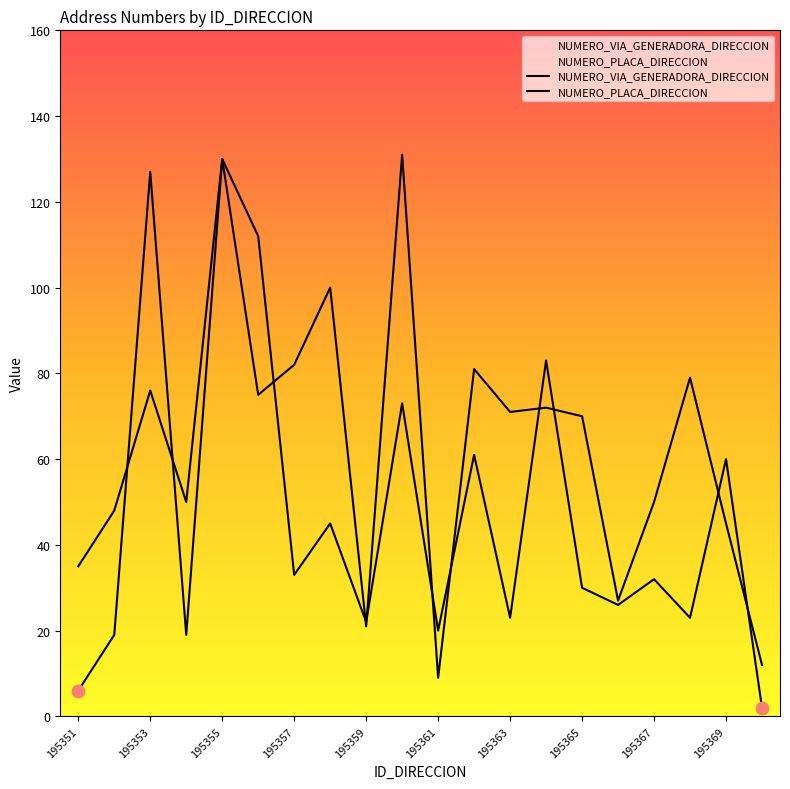

Is the value of NUMERO_PLACA_DIRECCION at 195354 greater than the value of NUMERO_VIA_GENERADORA_DIRECCION at 195357?

No